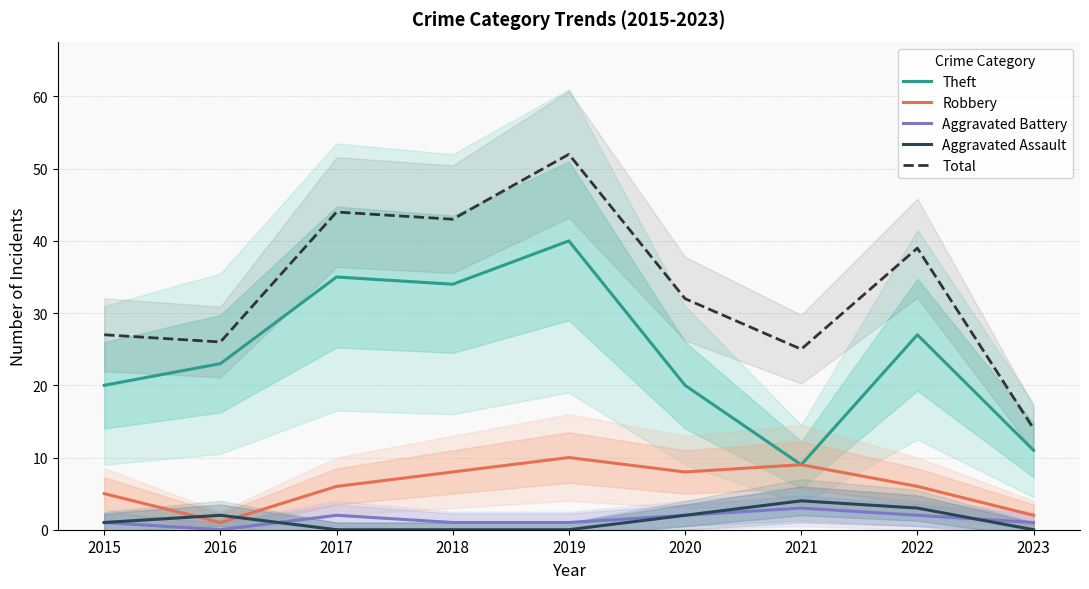

Is the value of Robbery at 2023 greater than the value of Aggravated Battery at 2022?

No